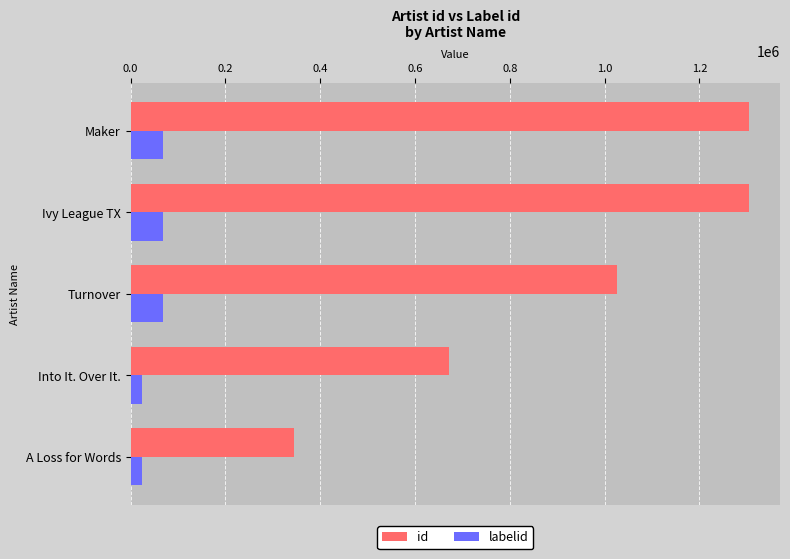

Which series has the largest range (max minus min)?

id